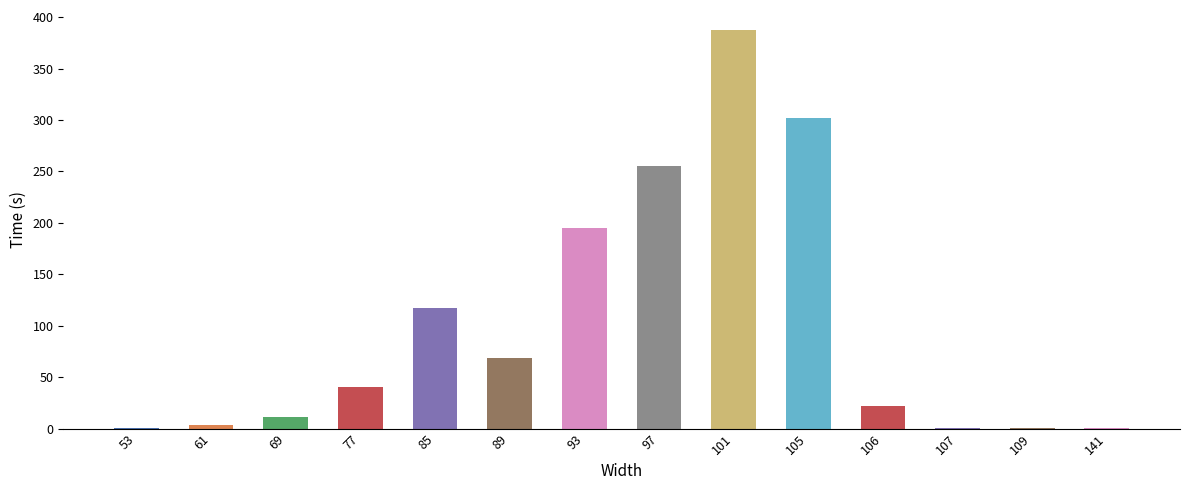

Which label corresponds to the largest value in the chart?

101